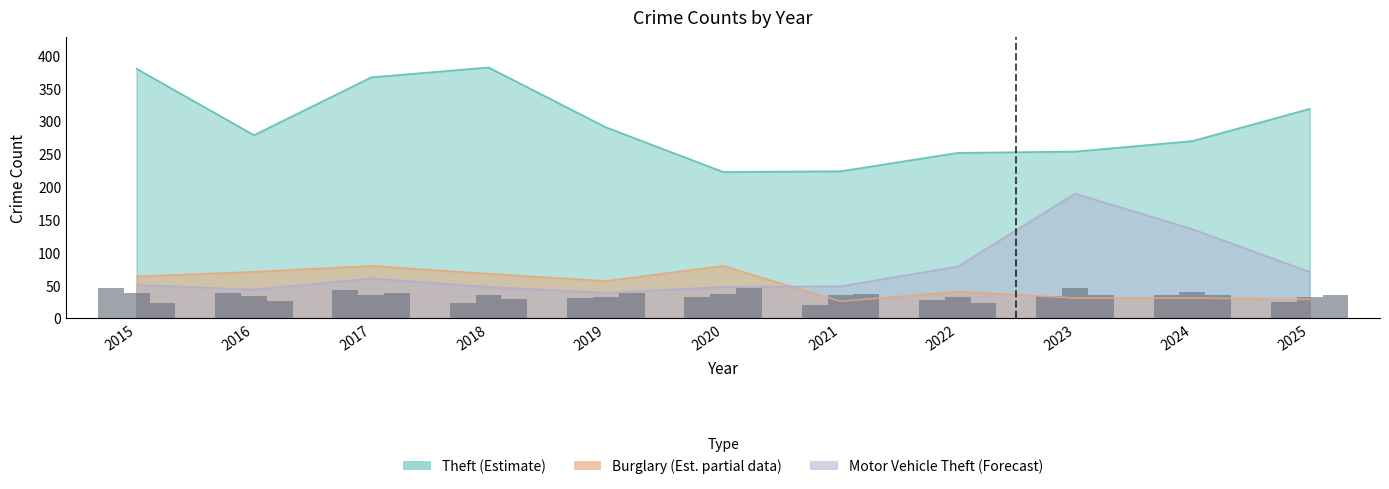

Does the chart contain stacked bars?

No